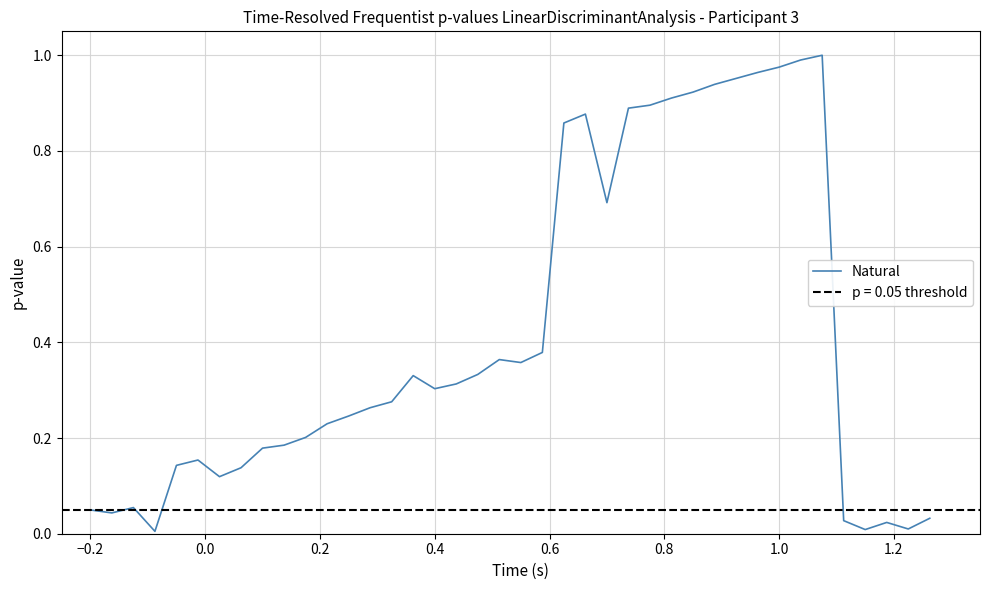

The value of Natural at 0.4 is 0.3. True or false?

True